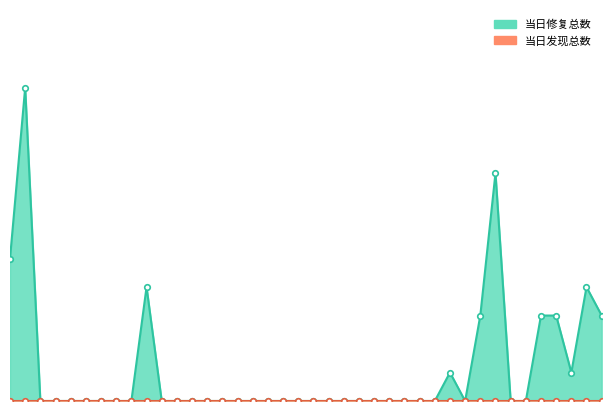

Reading left to right, list all the values displayed in this chart.

2011-10-17=5	2011-10-18=11	2011-10-19=0	2011-10-20=0	2011-10-21=0	2011-10-22=0	2011-10-23=0	2011-10-24=0	2011-10-25=0	2011-10-26=4	2011-10-27=0	2011-10-28=0	2011-10-29=0	2011-10-30=0	2011-10-31=0	2011-11-01=0	2011-11-02=0	2011-11-03=0	2011-11-04=0	2011-11-05=0	2011-11-06=0	2011-11-07=0	2011-11-08=0	2011-11-09=0	2011-11-10=0	2011-11-11=0	2011-11-12=0	2011-11-13=0	2011-11-14=0	2011-11-15=1	2011-11-16=0	2011-11-17=3	2011-11-18=8	2011-11-19=0	2011-11-20=0	2011-11-21=3	2011-11-22=3	2011-11-23=1	2011-11-24=4	2011-11-25=3